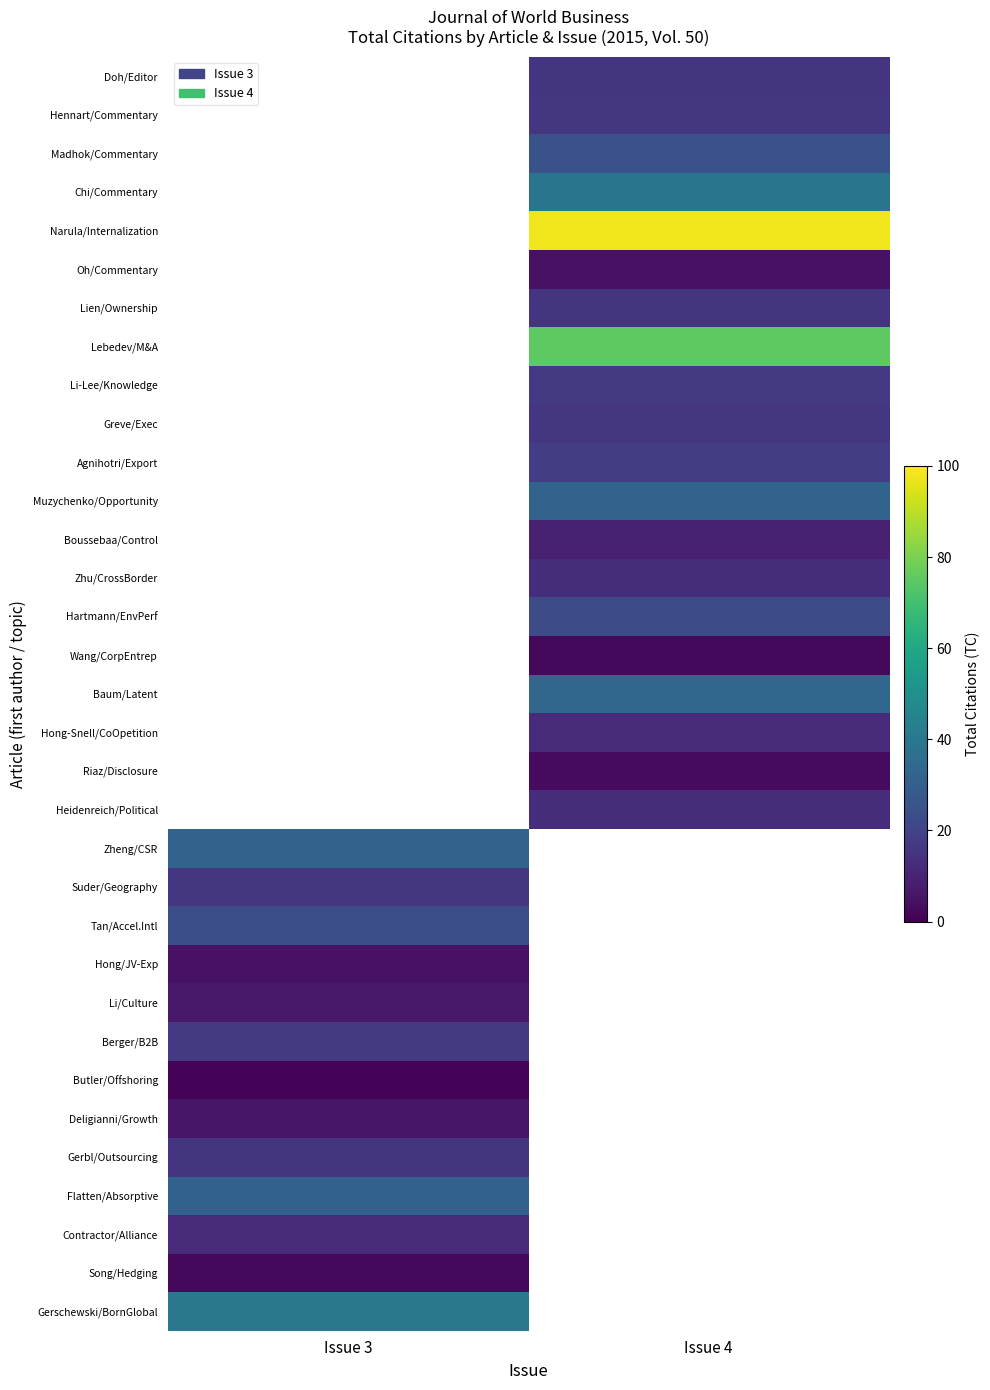

The value of Gerbl/Outsourcing at Issue 3 is 19.8. True or false?

False